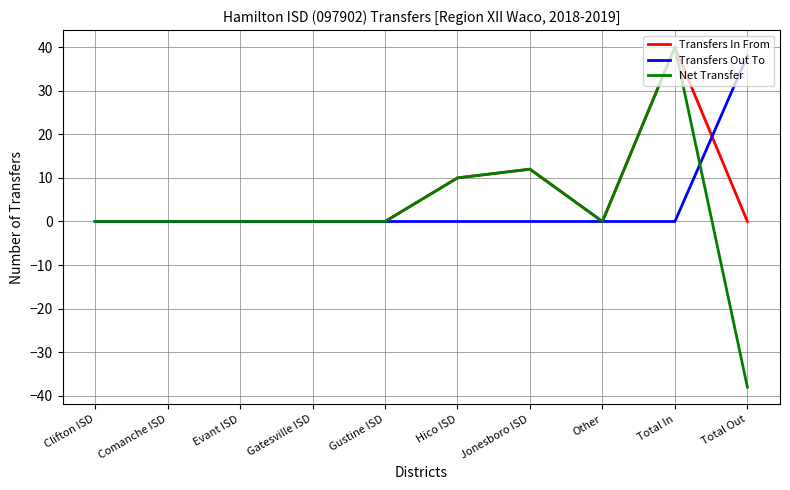

What is the difference between the Net Transfer values at Comanche ISD and Hico ISD?

10